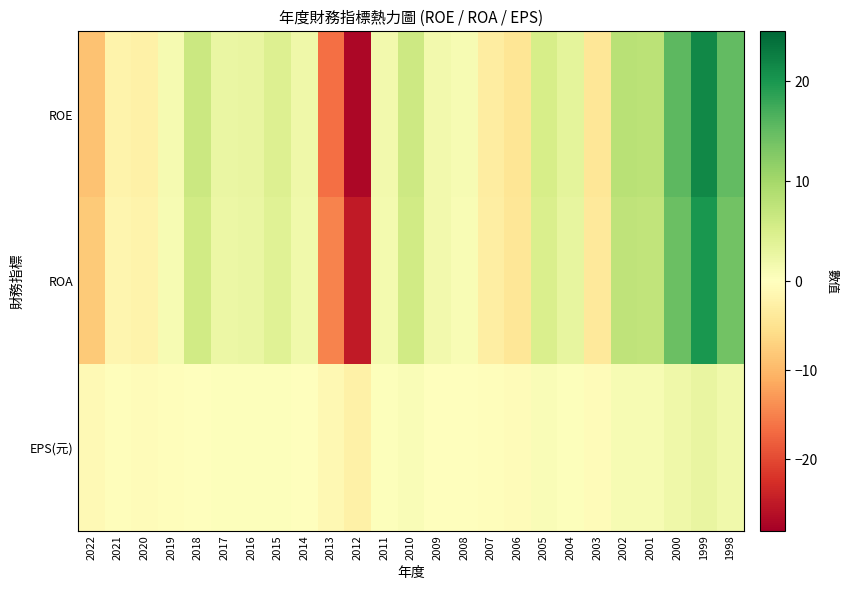

What is the smallest value displayed?

-27.1